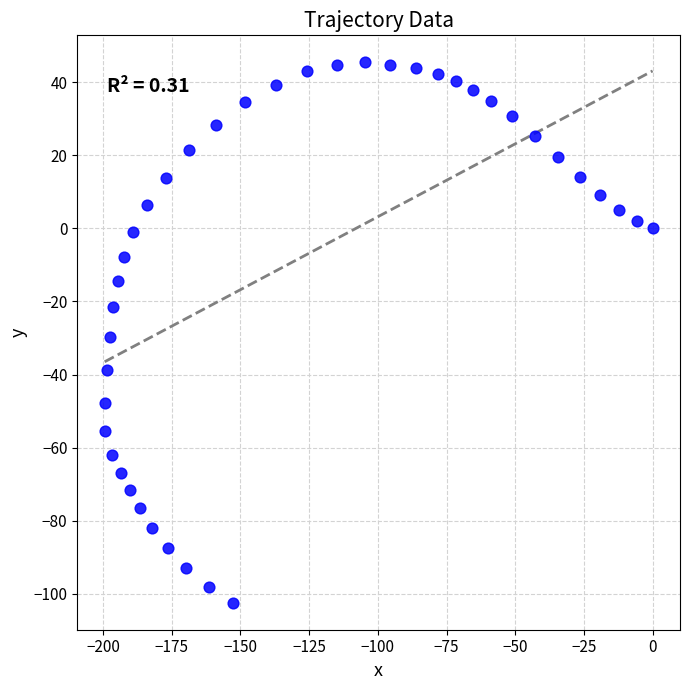

What is the range of X values (max minus min)?

199.4